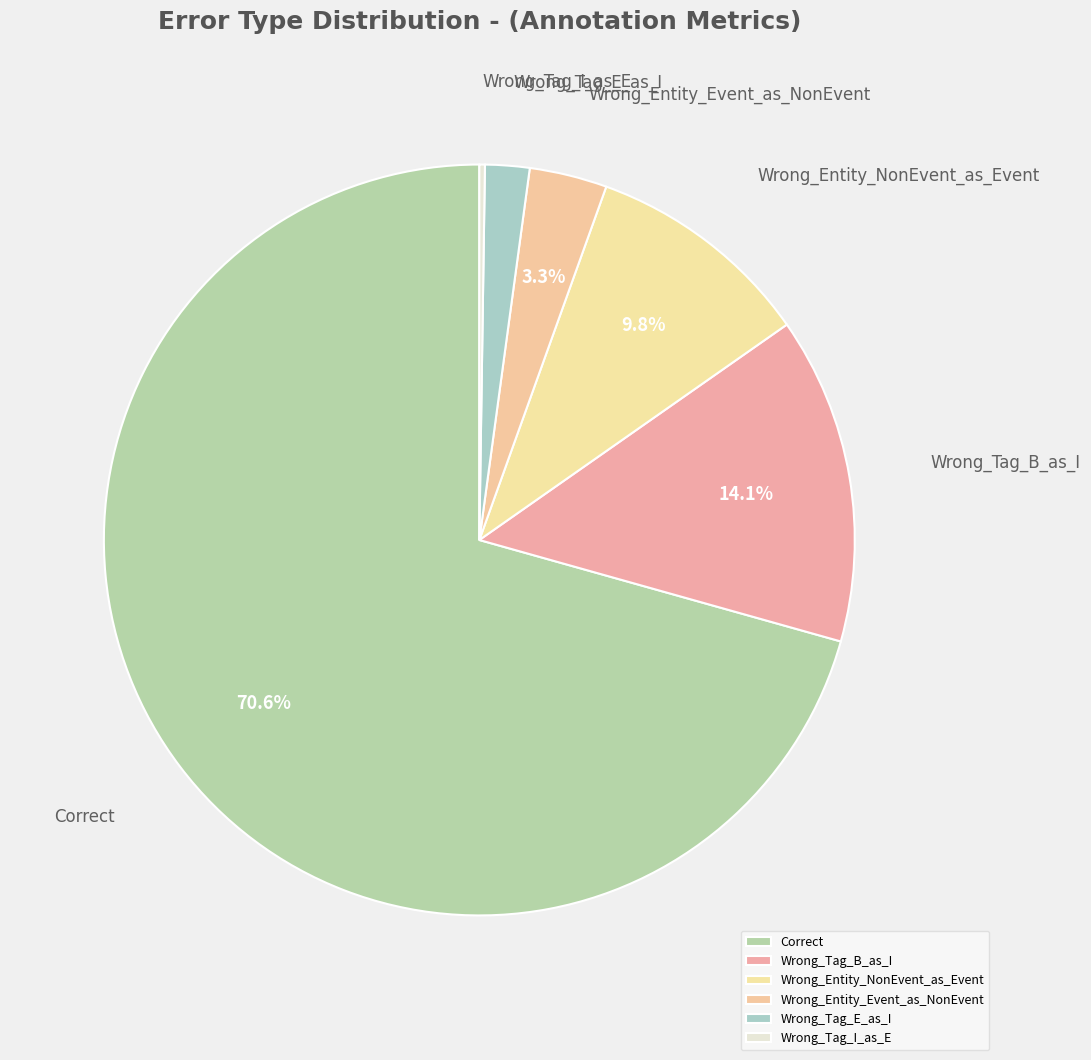

To the nearest percent, what is the combined percentage of Correct and Wrong_Tag_E_as_I?

73%